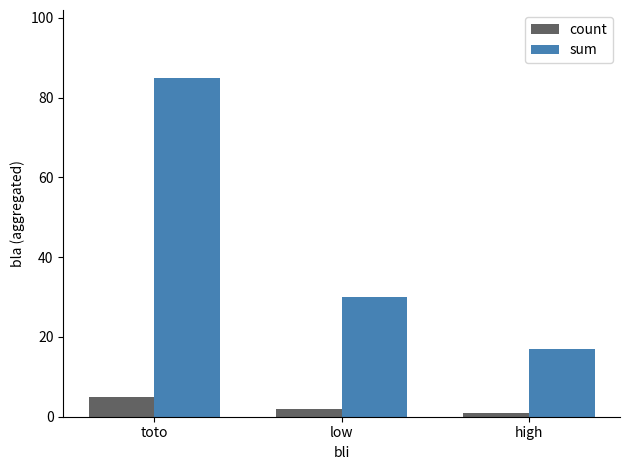

How many distinct data groups are displayed?

2